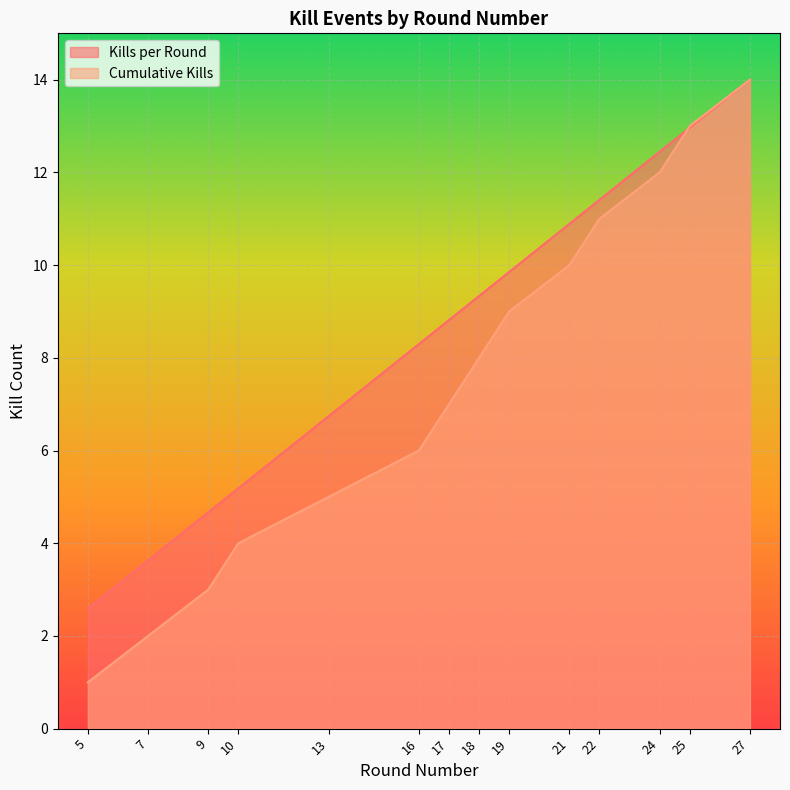

List the labels in order of Cumulative Kills value, smallest first.

5, 7, 9, 10, 13, 16, 17, 18, 19, 21, 22, 24, 25, 27